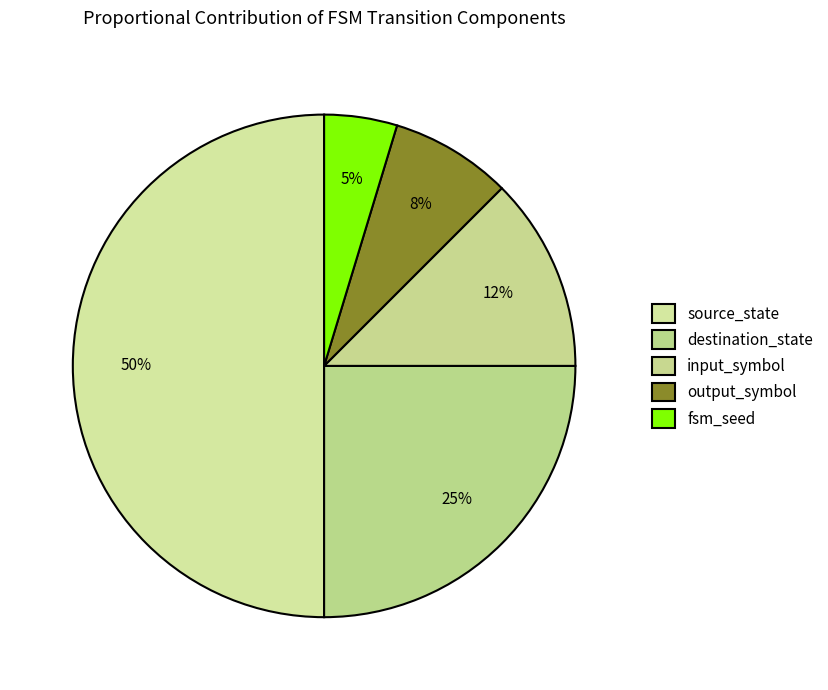

What percentage is NOT represented by input_symbol?

87.5%